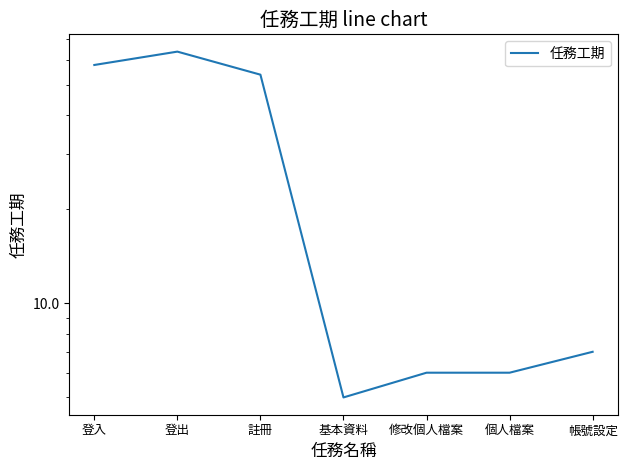

Rank the categories by value from lowest to highest.

基本資料, 修改個人檔案, 個人檔案, 帳號設定, 註冊, 登入, 登出